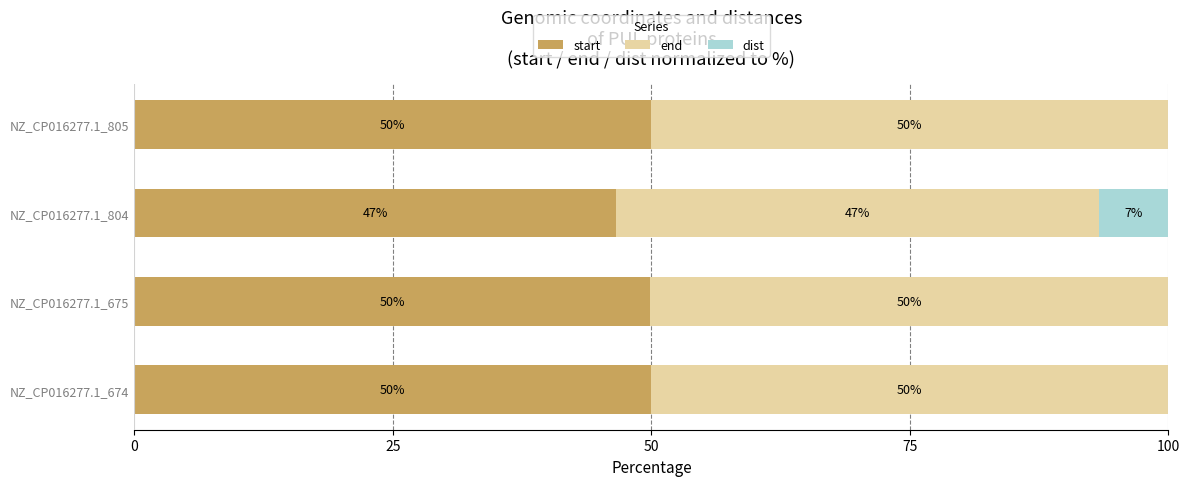

What is the total value across all series at NZ_CP016277.1_805?

100.0